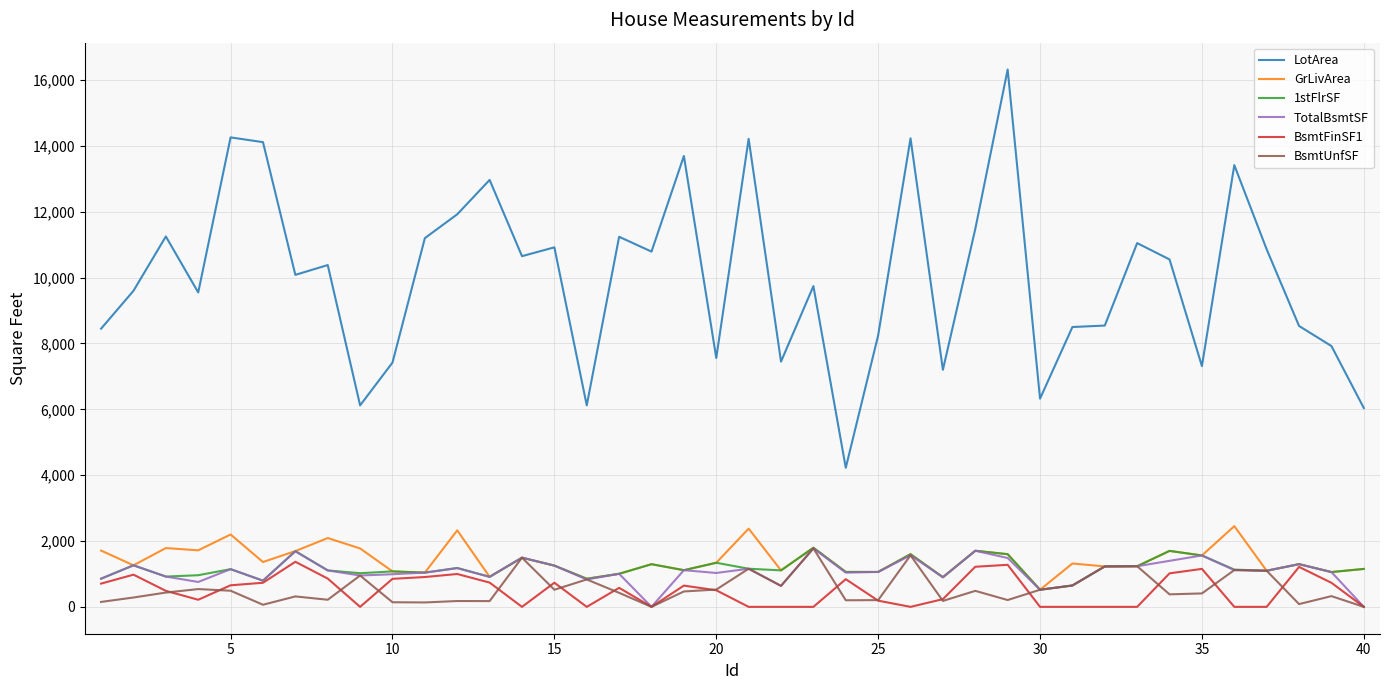

What is the sum of all LotArea values?

400460